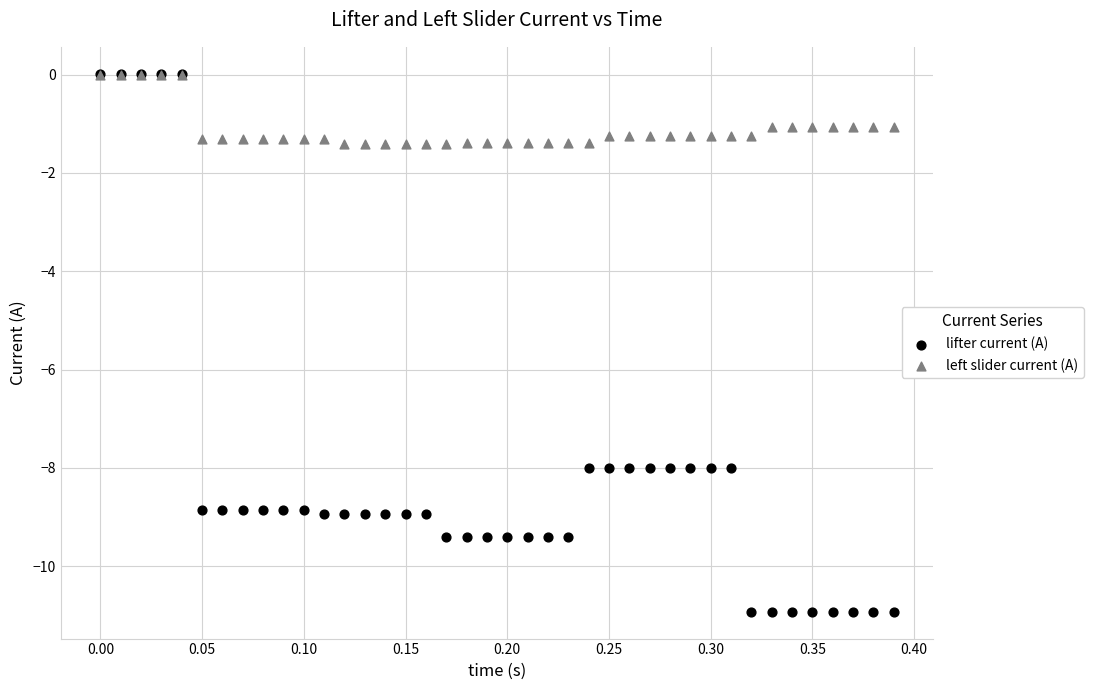

What are all the series names shown in the legend?

lifter current (A), left slider current (A)